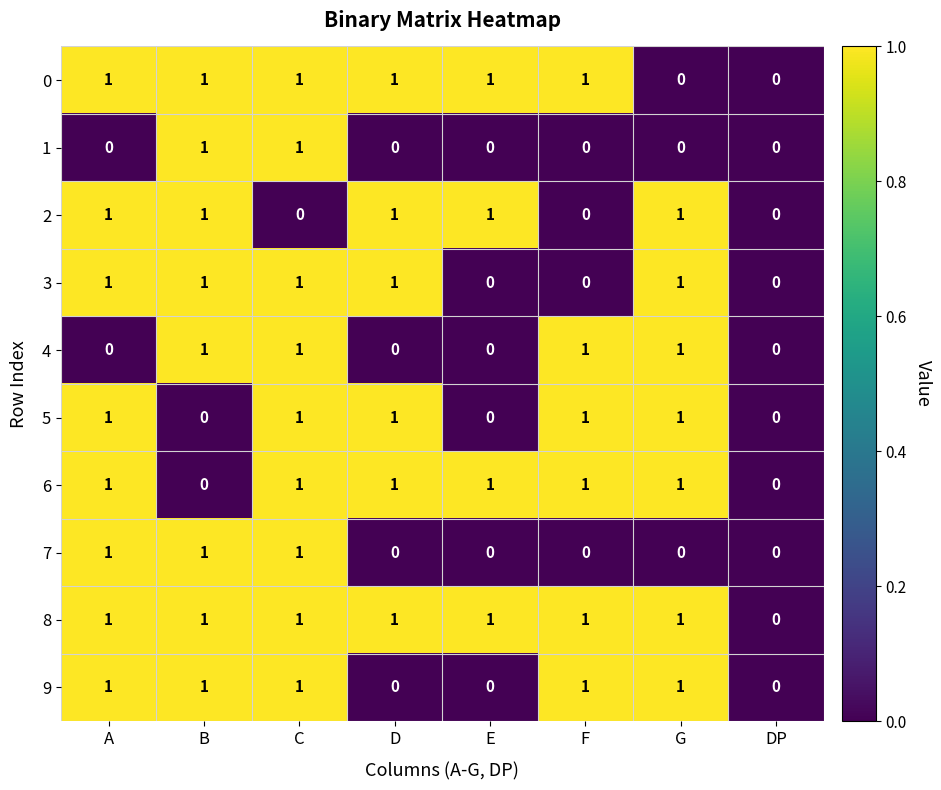

What is the difference between the highest and lowest values at B?

1